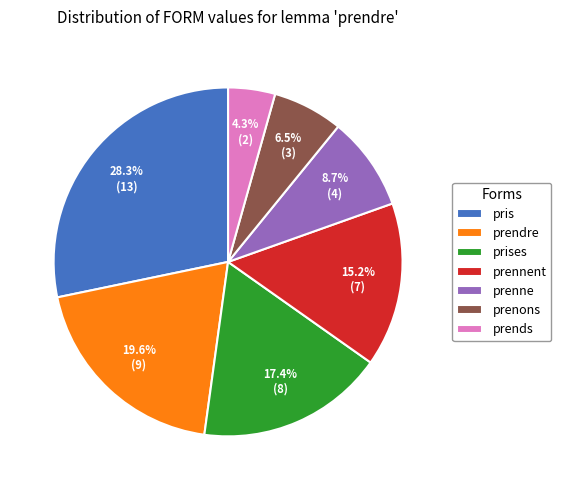

To the nearest percent, what is the average slice percentage?

14%